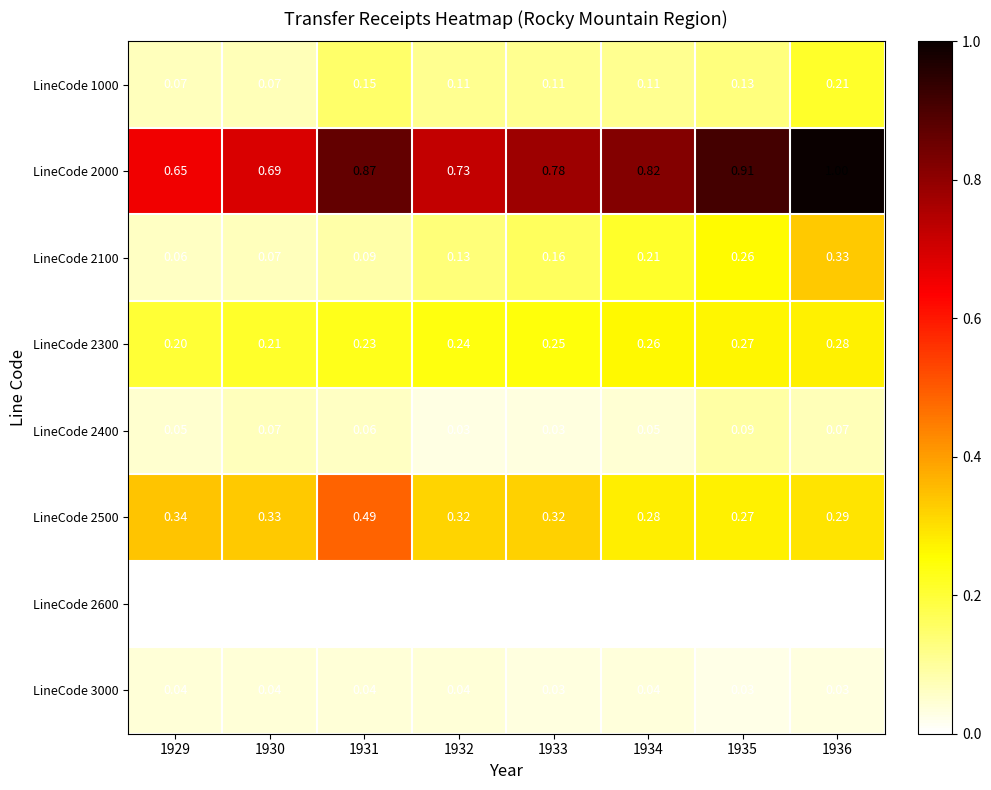

Is the value of LineCode 2100 at 1931 greater than the value of LineCode 2000 at 1929?

No